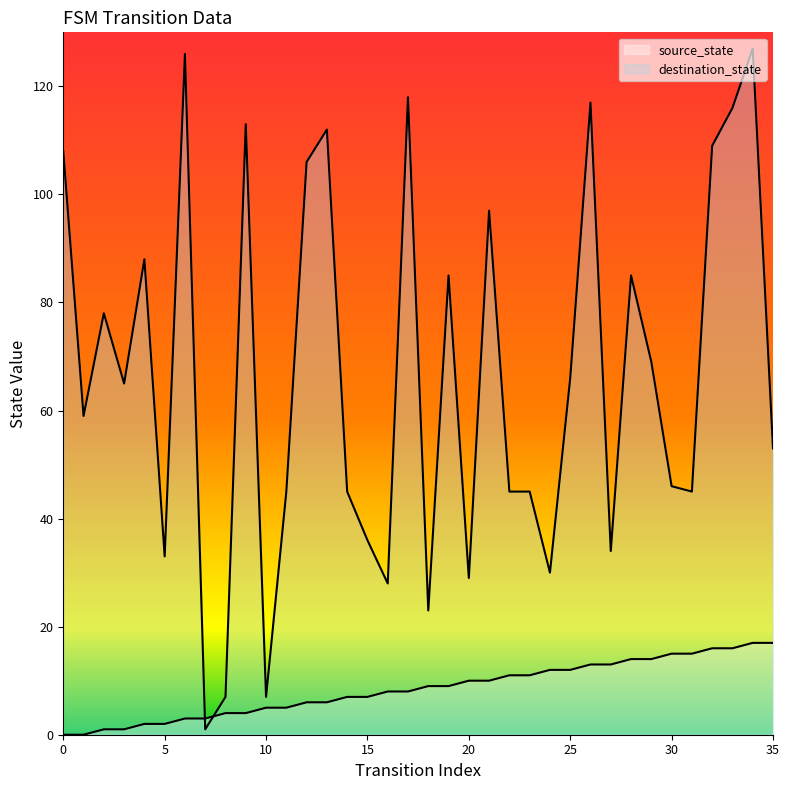

Which series has the largest total across all categories?

destination_state